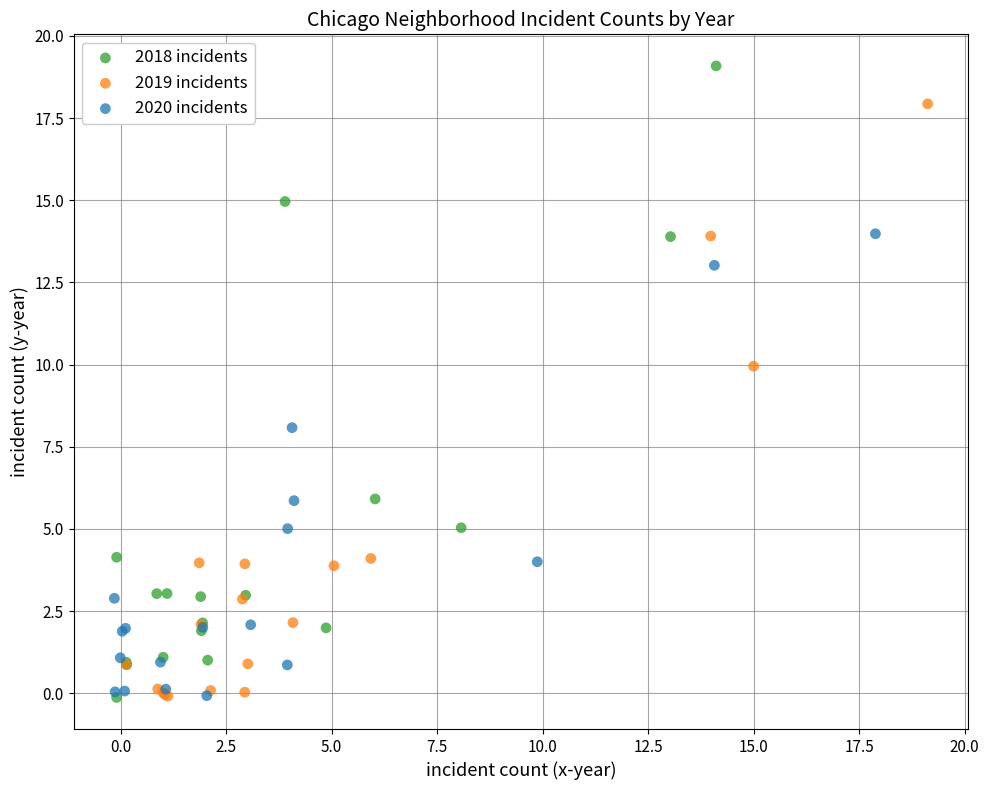

Which series contains the highest Y value?

2018 incidents